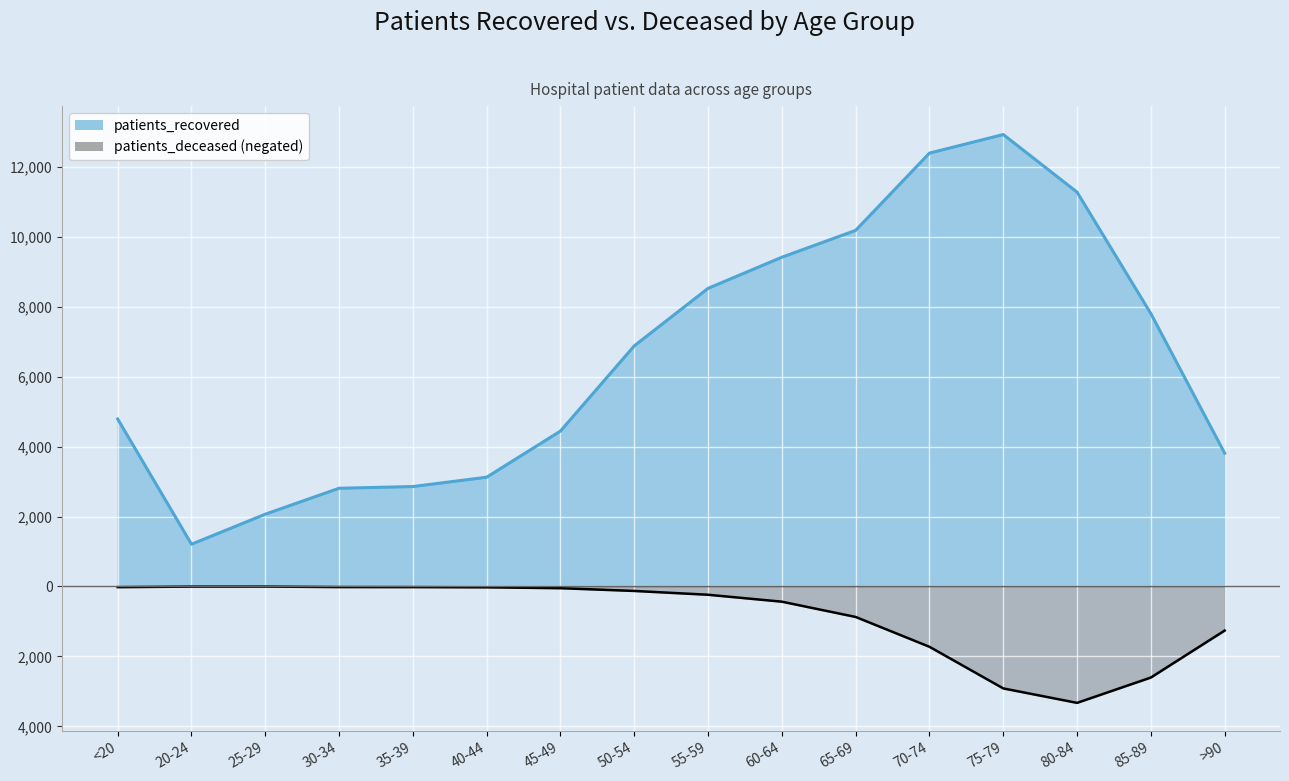

Where is the first local maximum for patients_deceased?

25-29